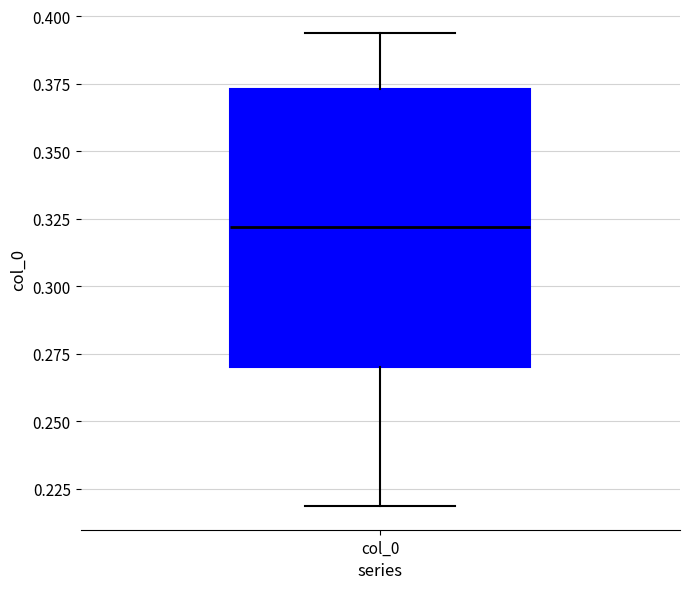

Where is the upper edge of the box for col_0 on the y-axis? The values are not printed on the chart, so give them approximately, as read against the axis.

0.375